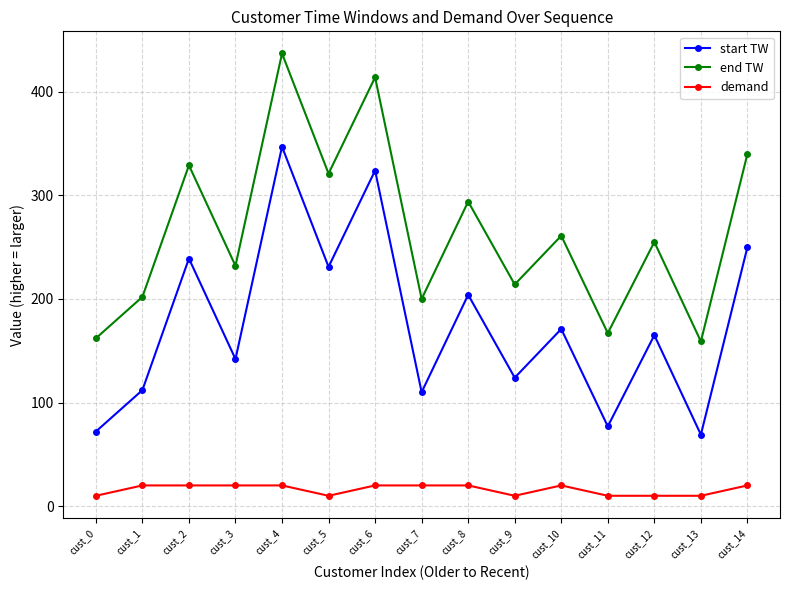

What is the maximum value for end TW?

437